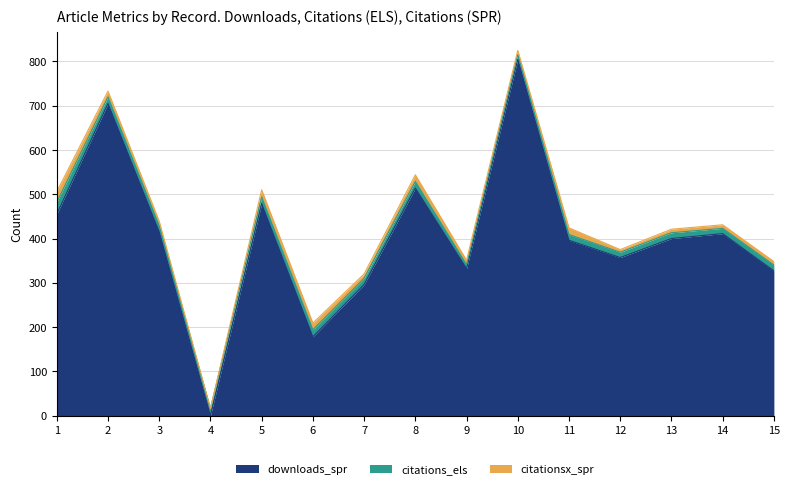

At 12, list the series in order from largest to smallest.

downloads_spr, citations_els, citationsx_spr